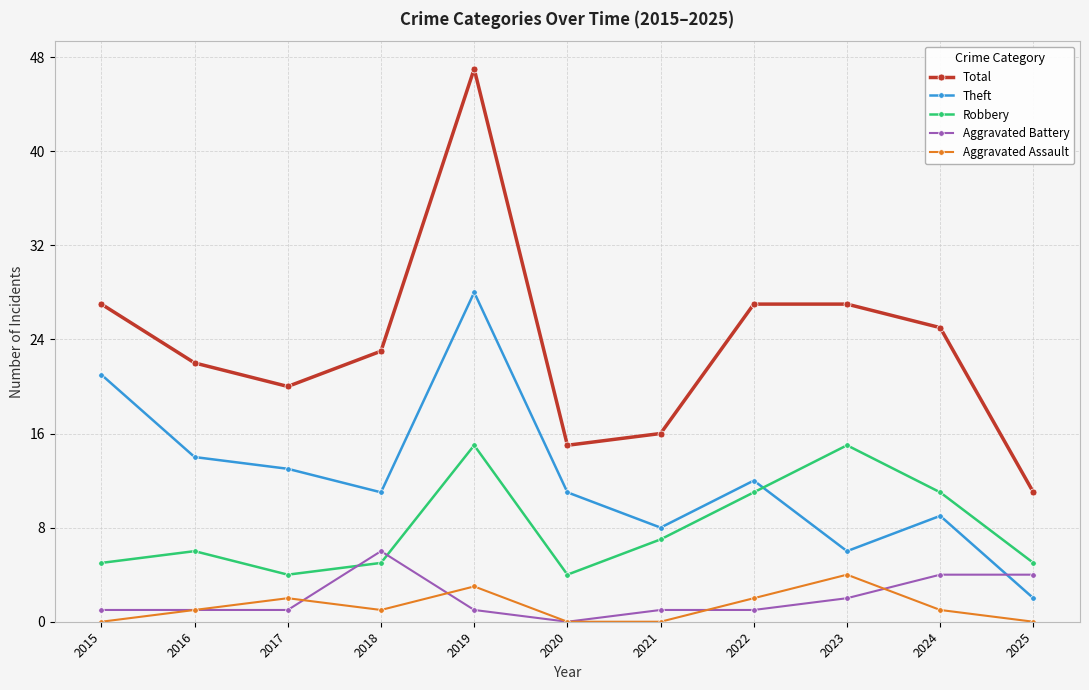

The value of Theft at 2015 is 21. True or false?

True